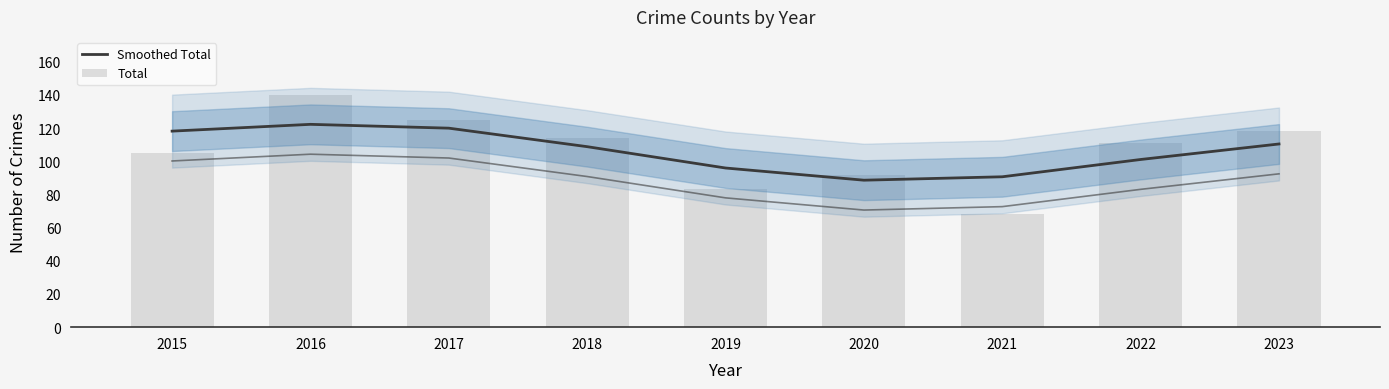

How many data points does each series have?

9